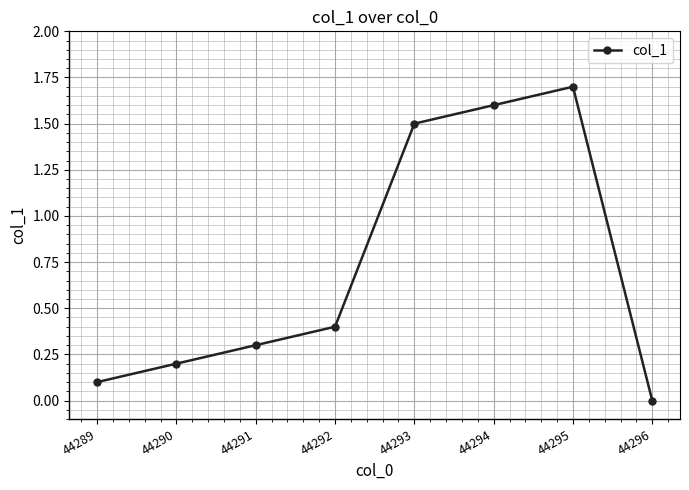

Rank the categories by value from highest to lowest.

44295, 44294, 44293, 44292, 44291, 44290, 44289, 44296